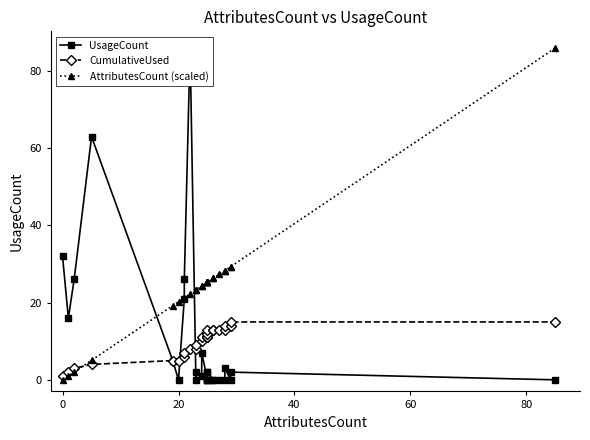

Is this an area chart (filled region under the line)?

No